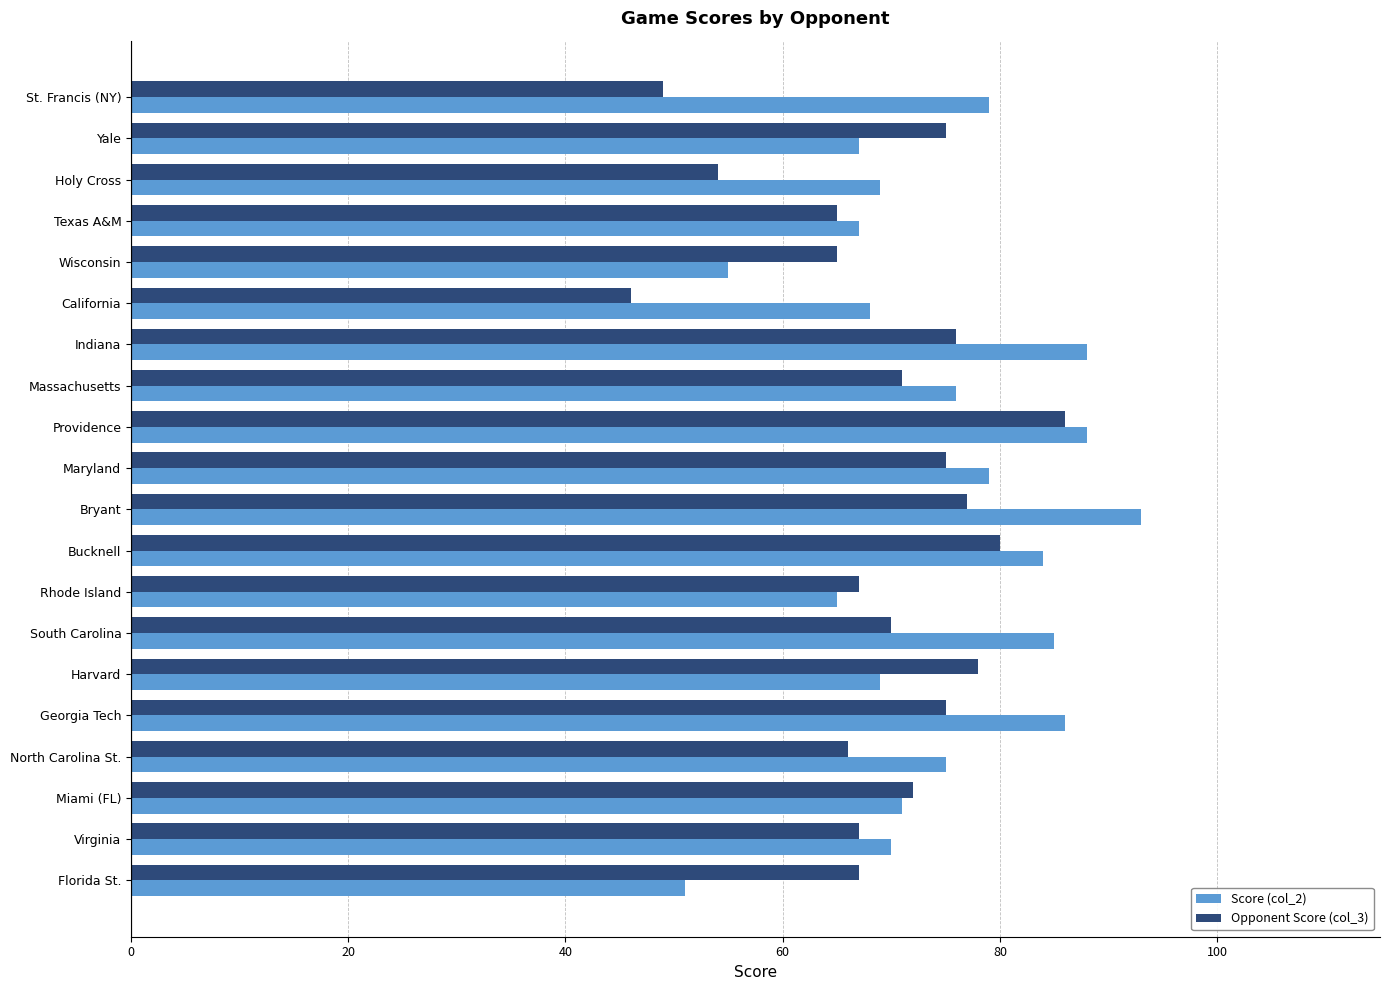

The Opponent Score (col_3) series shows 65 at Wisconsin. True or false?

True